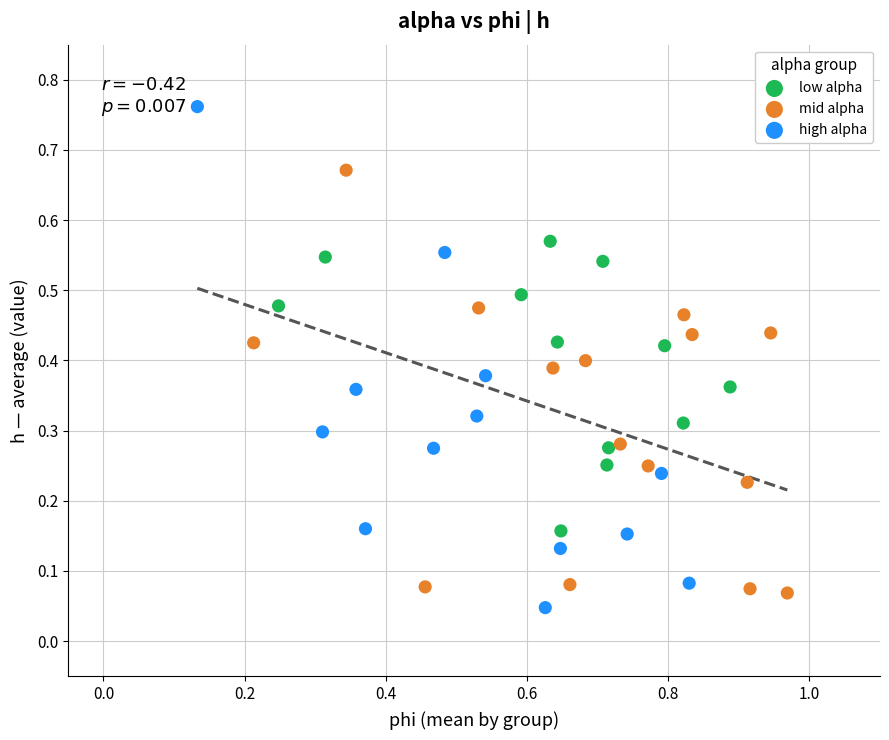

Which series contains the highest Y value?

high alpha